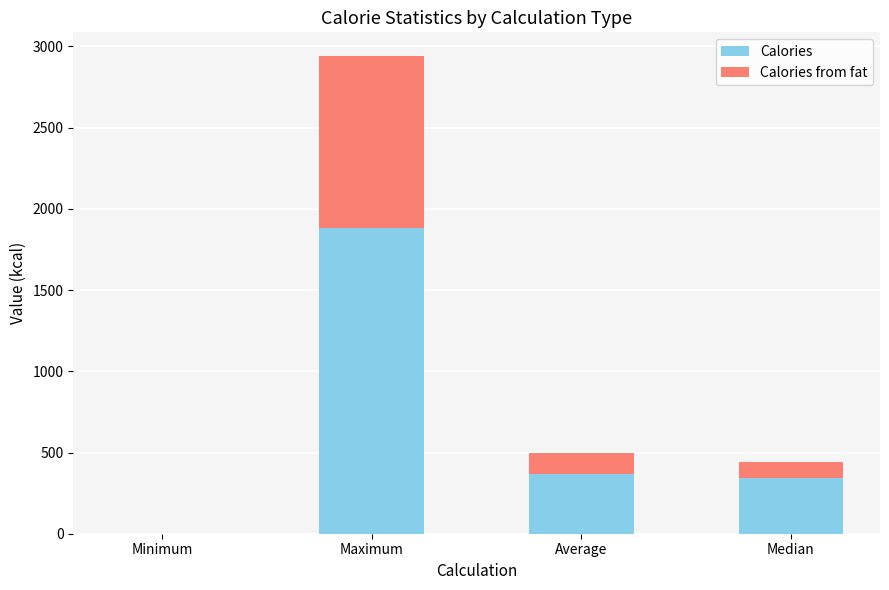

At which label does Calories reach its peak?

Maximum